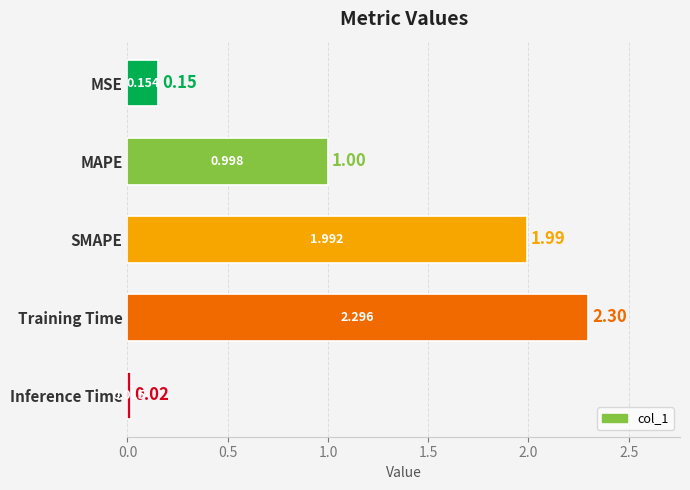

What is the label of the 5th bar from the top?

Inference Time